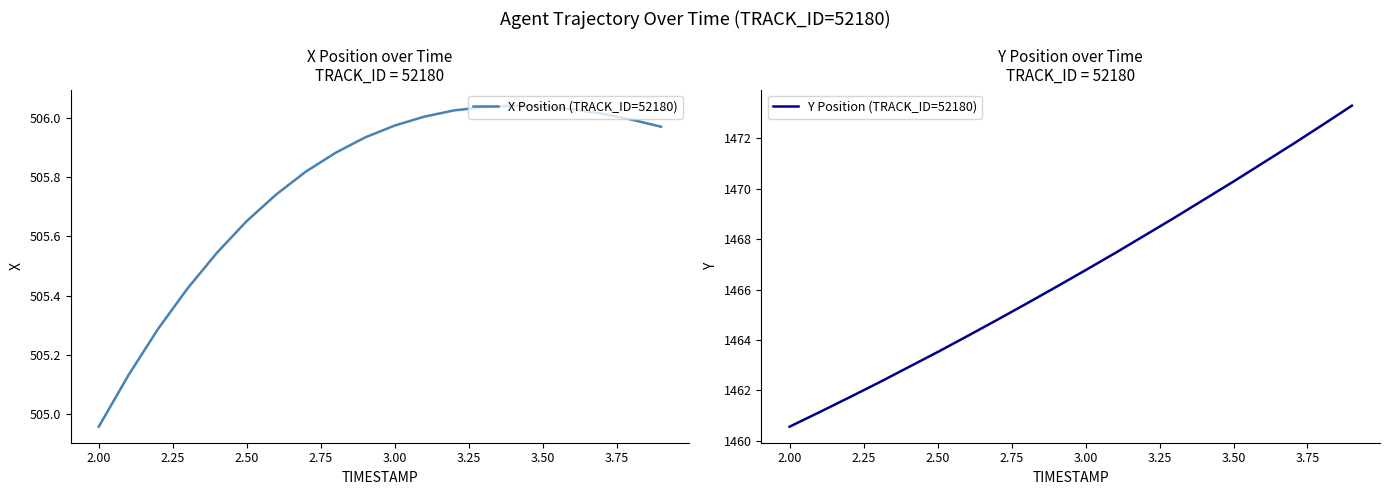

True or false: Y Position (TRACK_ID=52180) and X Position (TRACK_ID=52180) intersect in this chart.

False